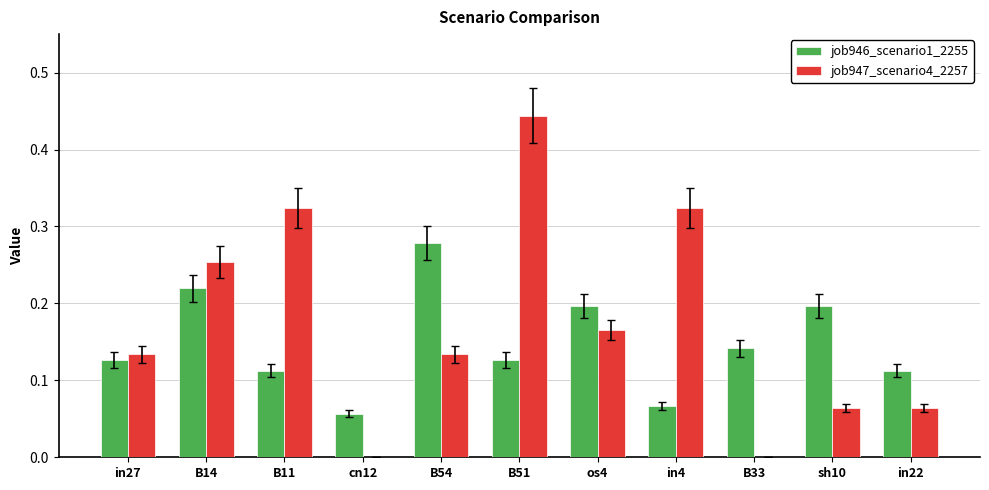

Is it true that job946_scenario1_2255 equals 0.0 at in22?

False